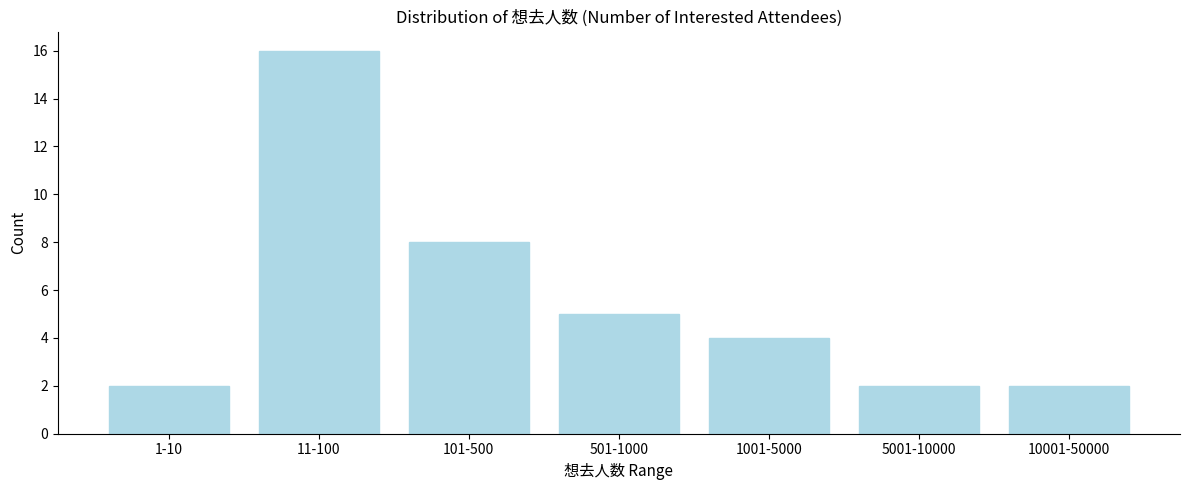

Reading right to left, what are all the values shown in this chart?

10001-50000=2	5001-10000=2	1001-5000=4	501-1000=5	101-500=8	11-100=16	1-10=2